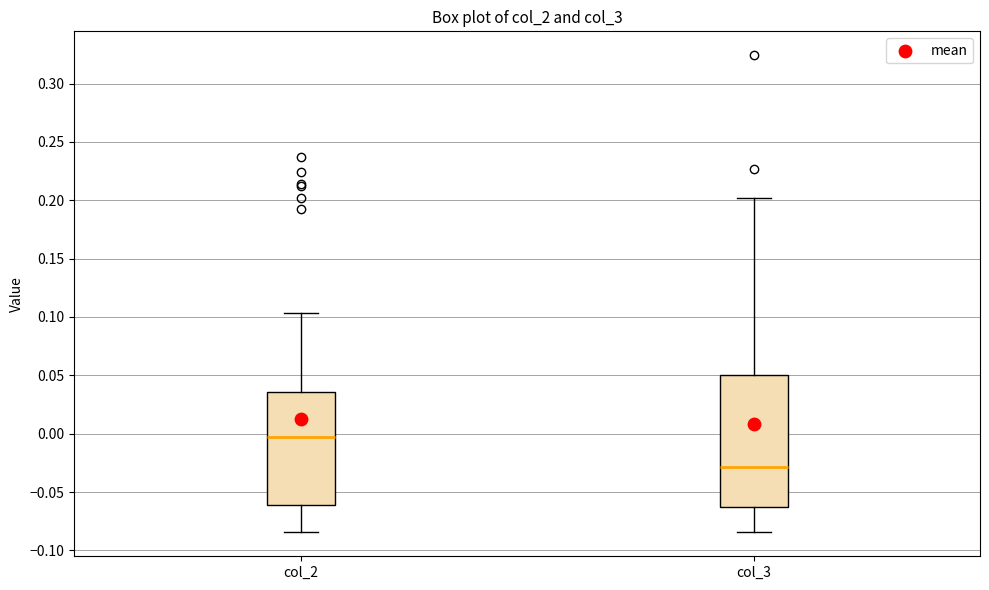

Reading left to right, transcribe this box plot: for each box, give where its median line is, the range the box spans, and where its two whiskers end, as read against the y-axis. The values are not printed on the chart, so give them approximately, as read against the axis.

col_2: median -0.005, box -0.060 to 0.035, whiskers -0.085 to 0.105
col_3: median -0.030, box -0.060 to 0.050, whiskers -0.085 to 0.200